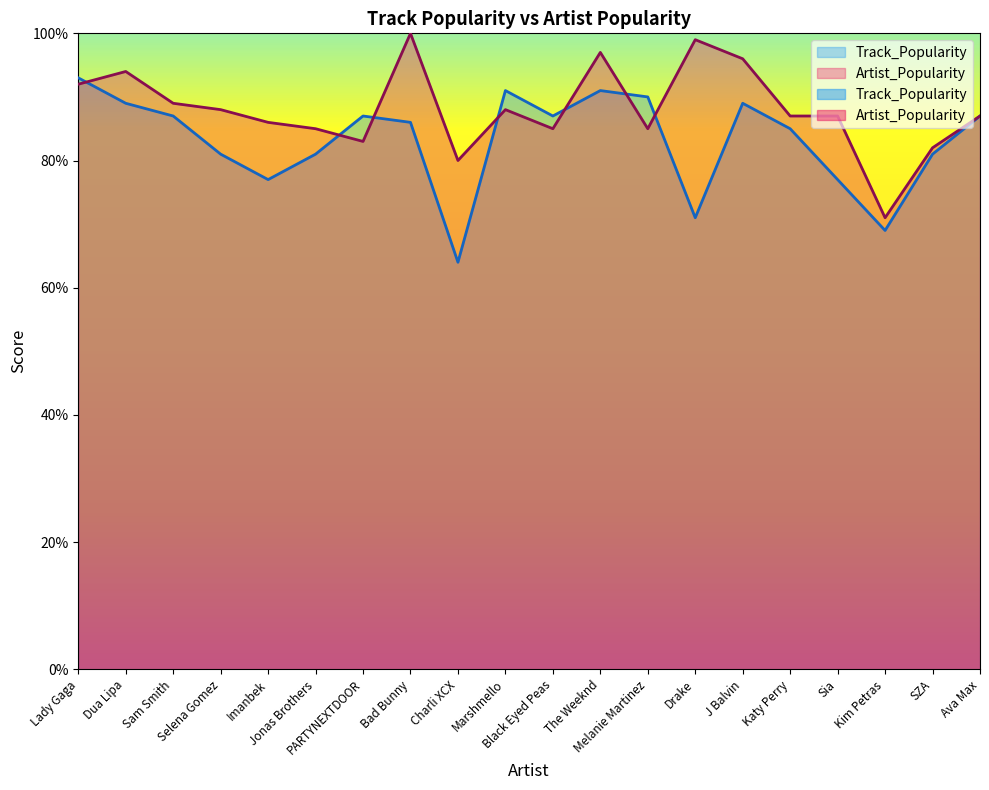

Between which two adjacent categories do Artist_Popularity and Track_Popularity first intersect?

Lady Gaga and Dua Lipa